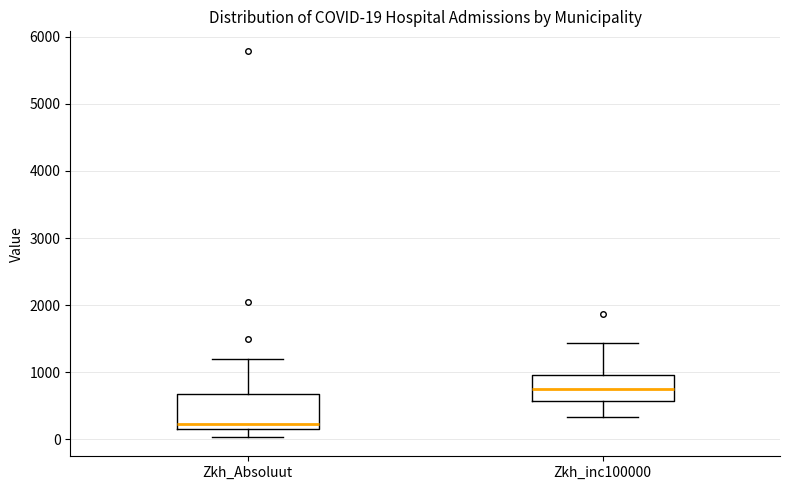

Comparing the boxes themselves (not the whiskers), which one is the tallest?

Zkh_Absoluut